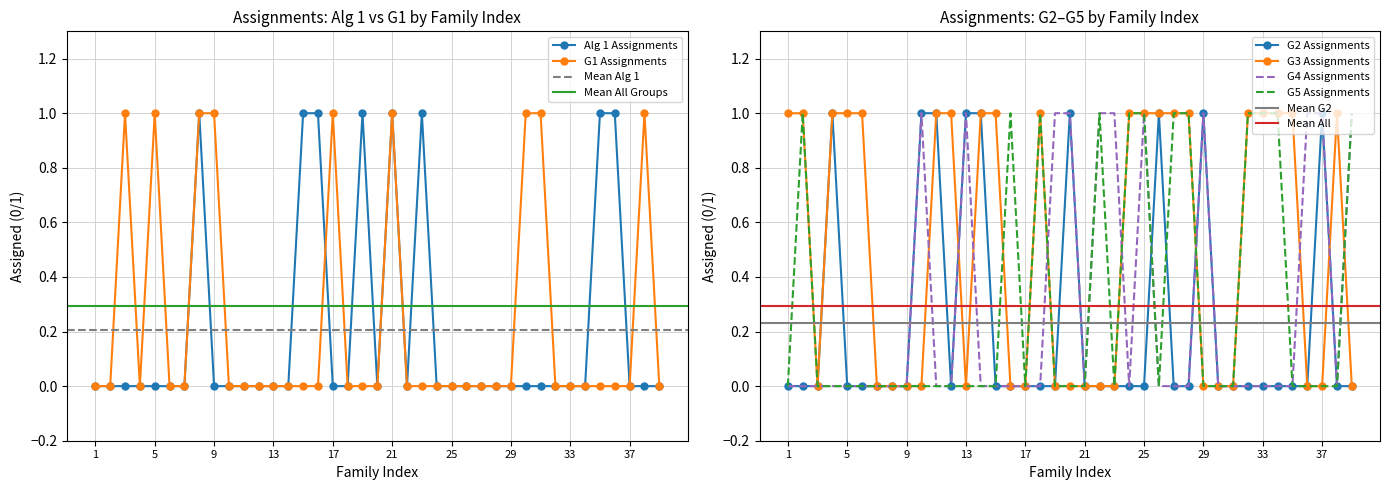

Between 6 and 34, which series saw the biggest shift?

G 5 (col8)